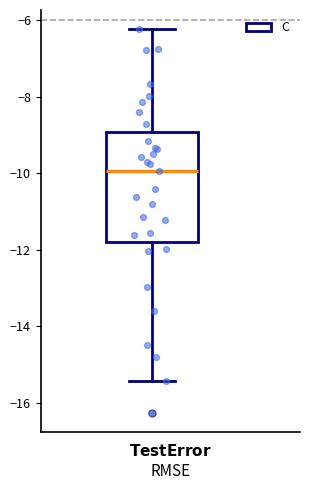

Where is the upper edge of the box on the y-axis? The values are not printed on the chart, so give them approximately, as read against the axis.

-9.0